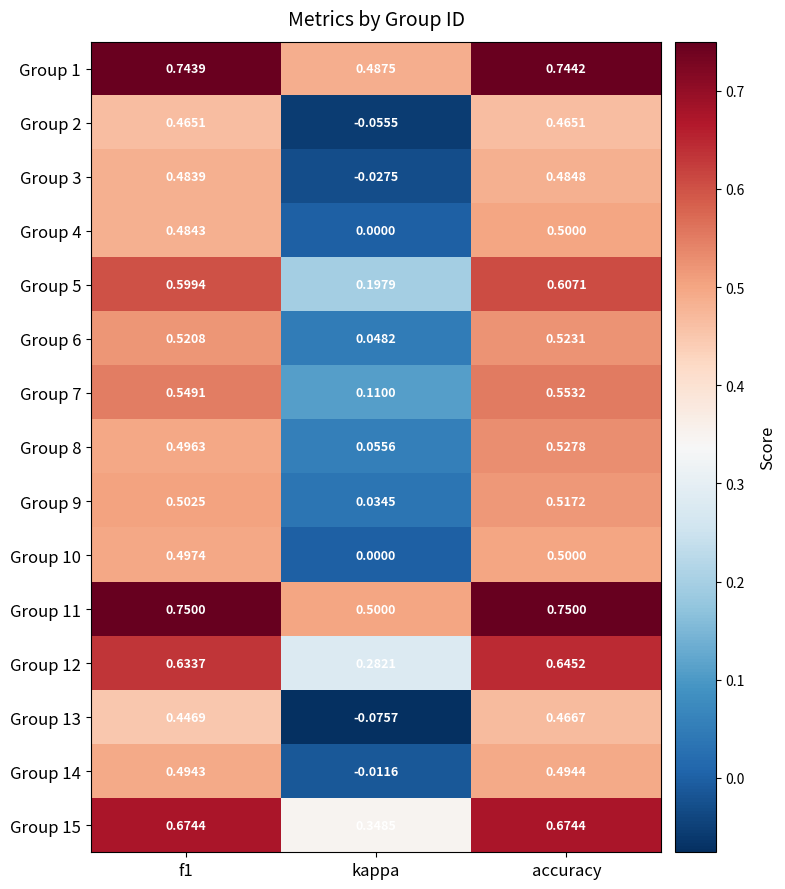

Which label corresponds to the smallest value in the chart?

kappa